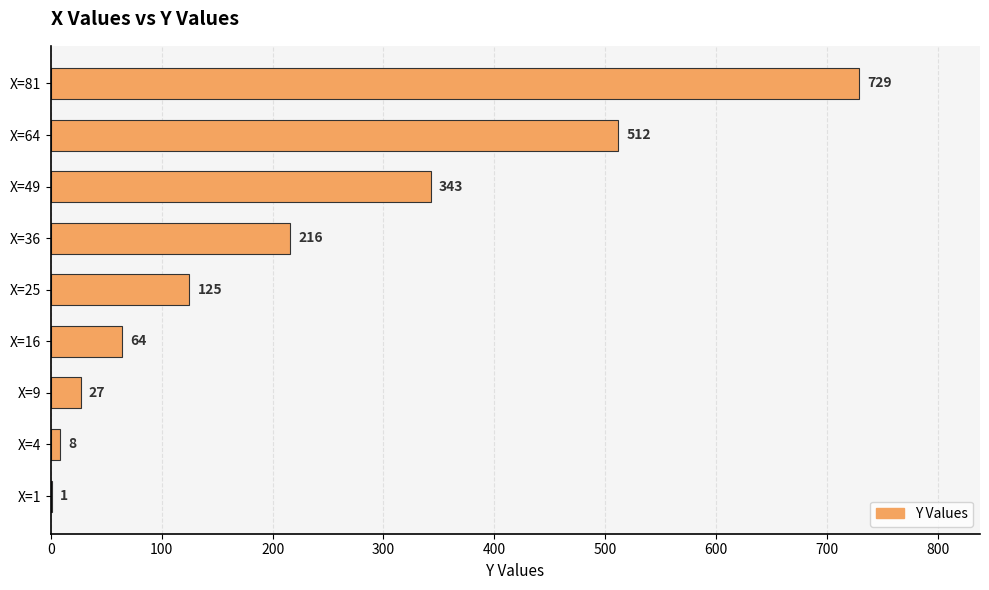

Where is the data nearest to the value 365?

X=49